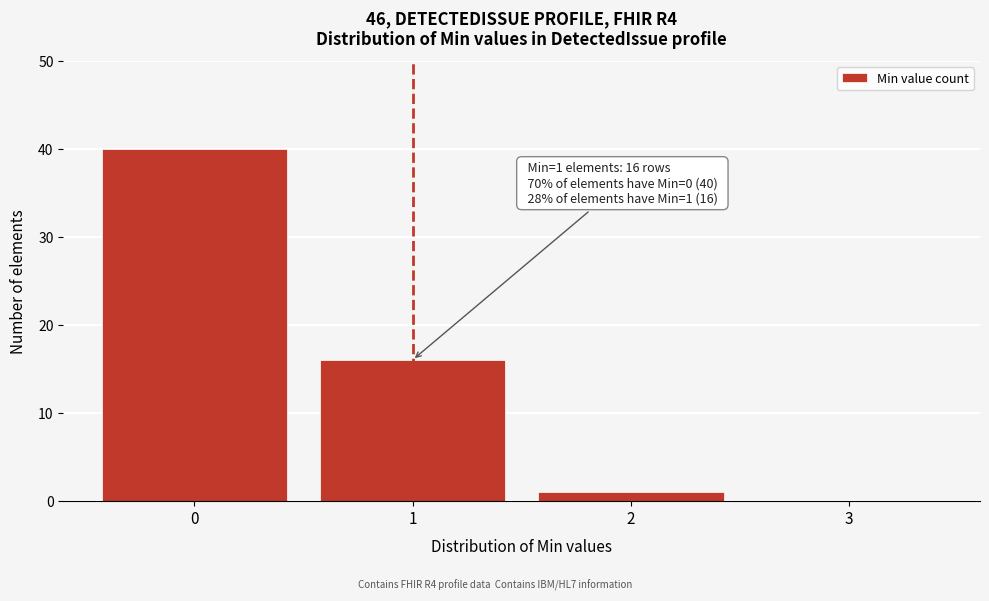

Reading right to left, extract all data points from this chart.

3=0	2=1	1=16	0=40